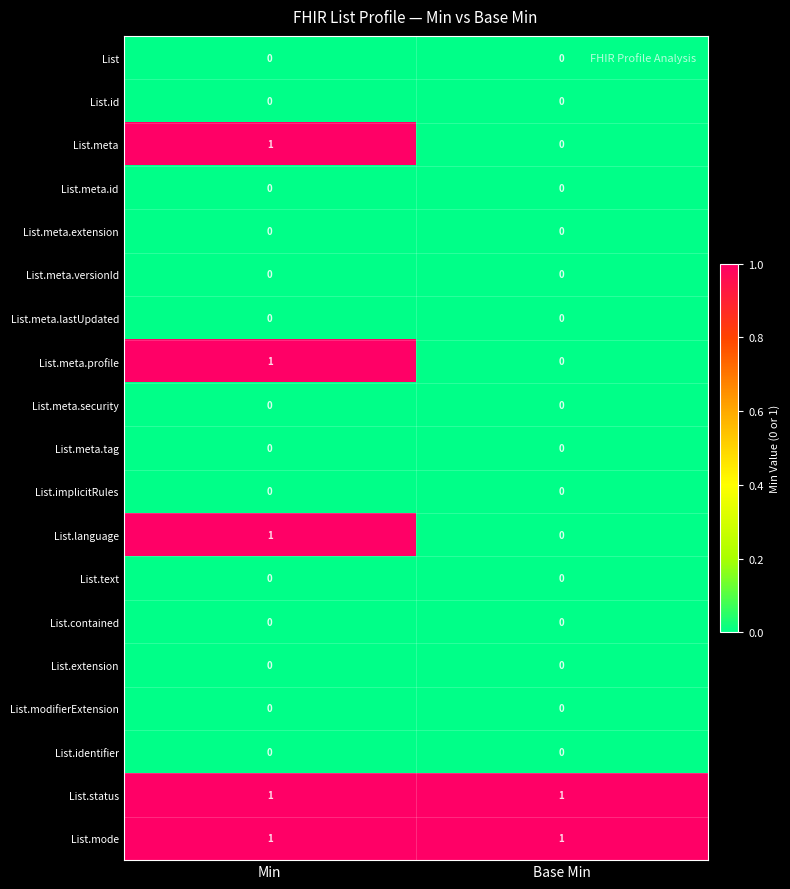

At which category is the sum across all series the highest?

Min